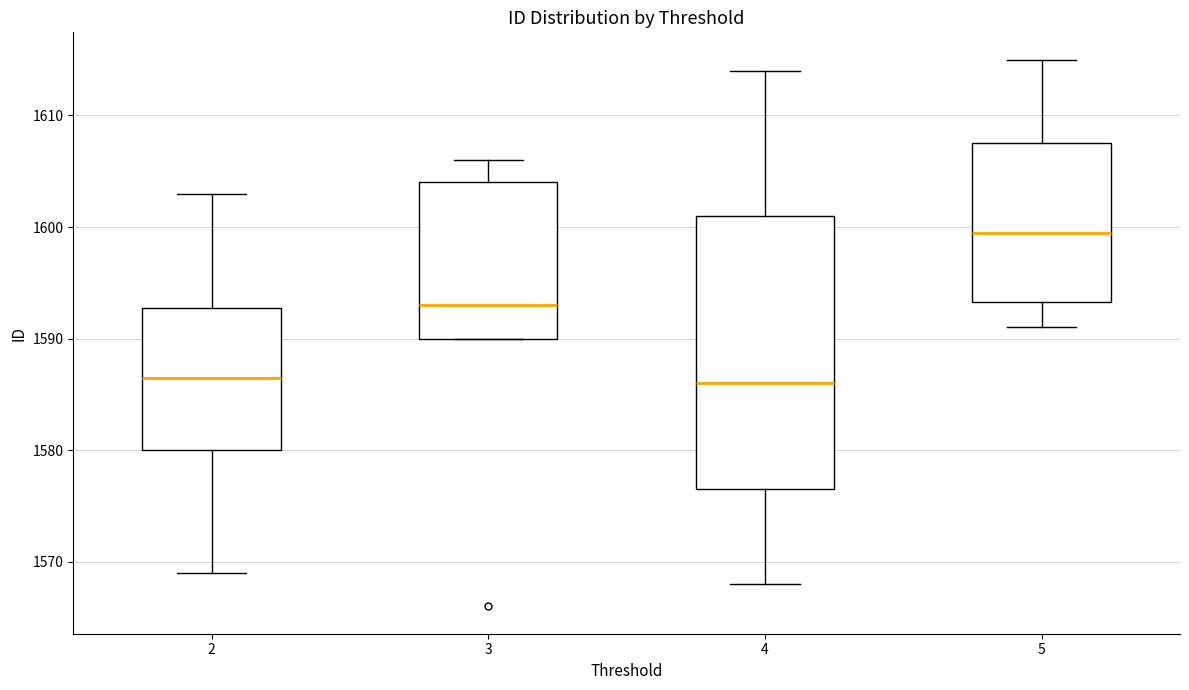

Comparing the boxes themselves (not the whiskers), which one is the tallest?

4